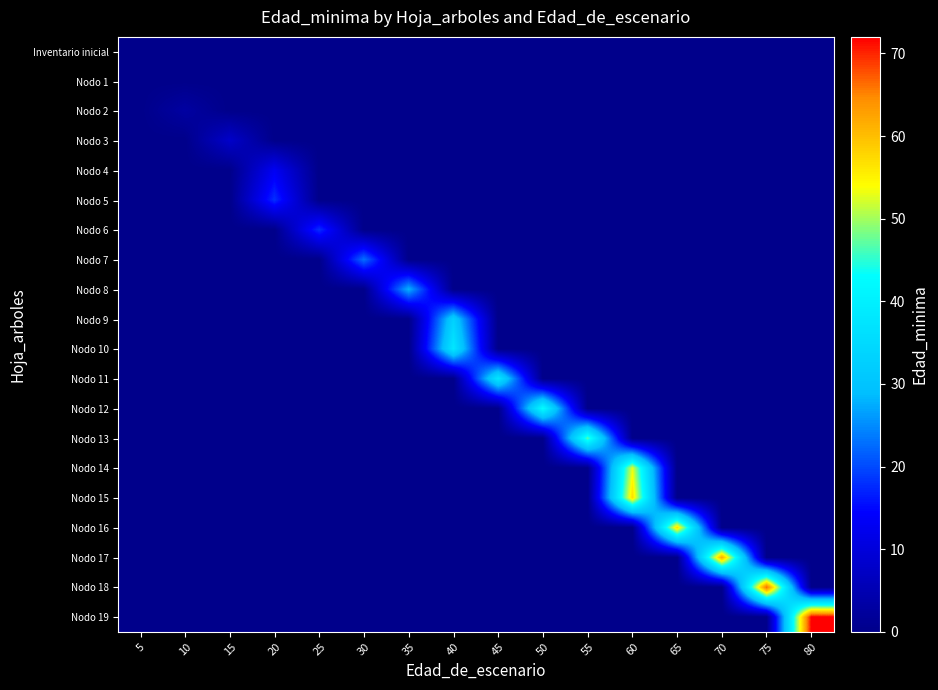

Which series has the widest spread of values?

Nodo 19